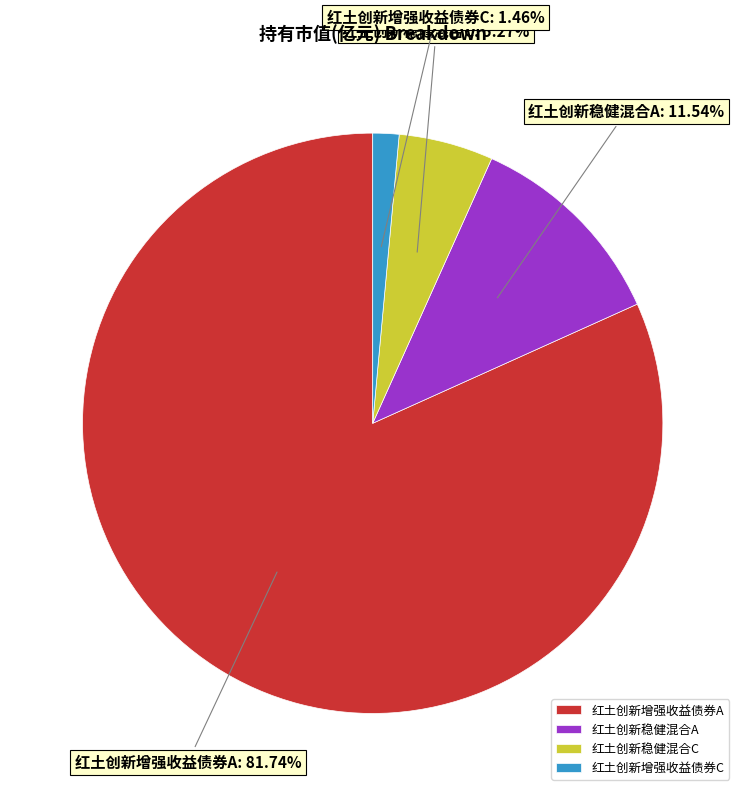

To the nearest percent, what percentage of the pie is 红土创新稳健混合A?

12%